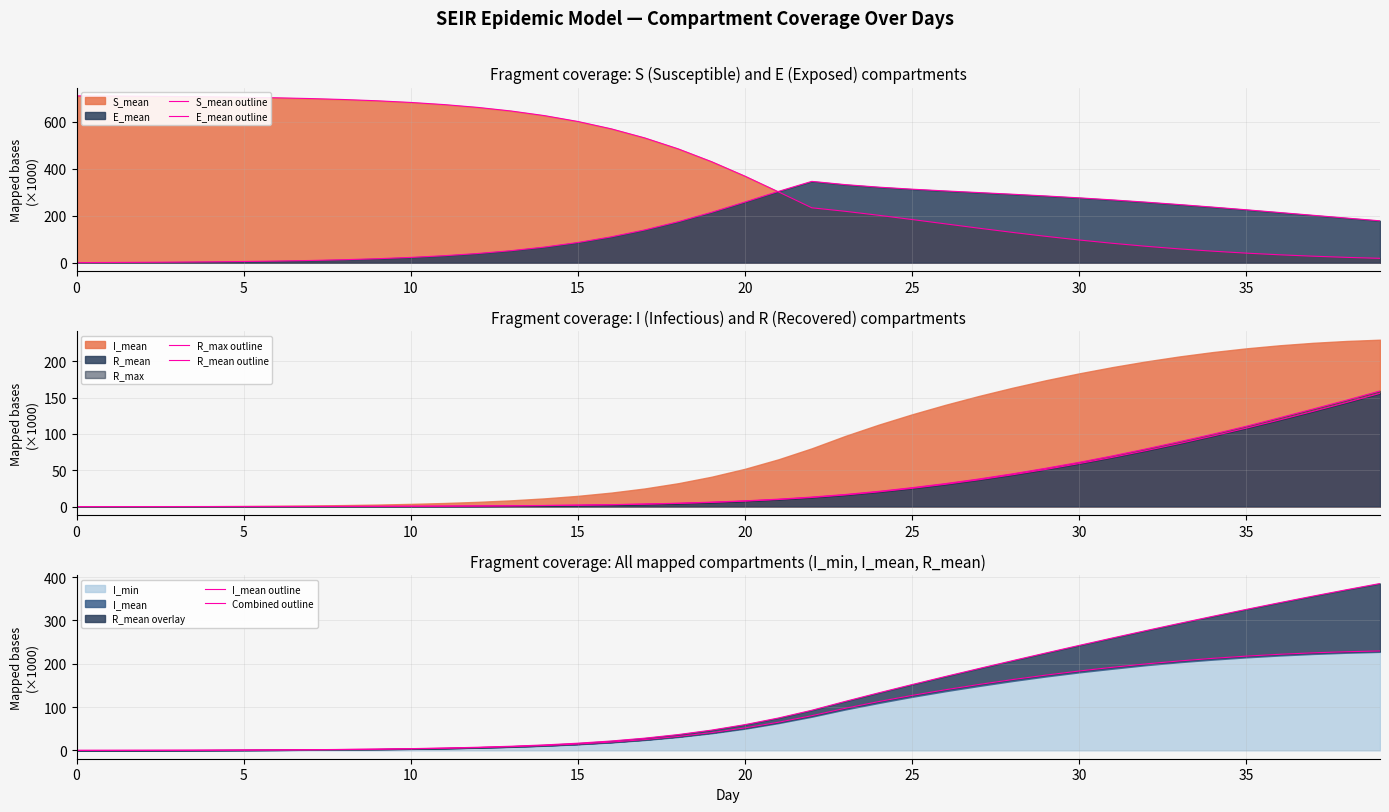

Where do E_mean outline and Combined outline first cross each other?

31 and 32